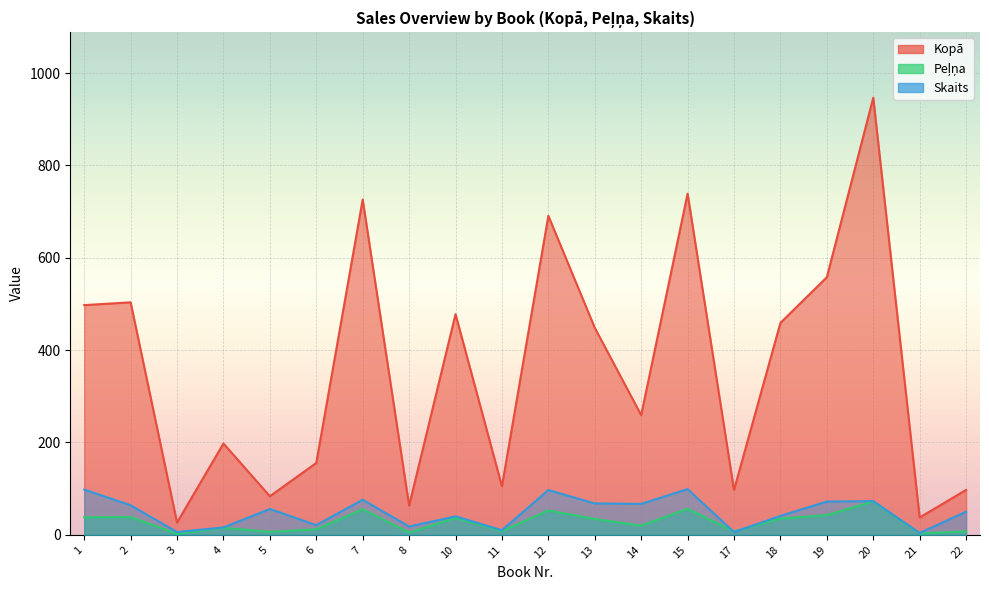

True or false: Skaits and Kopā intersect in this chart.

False